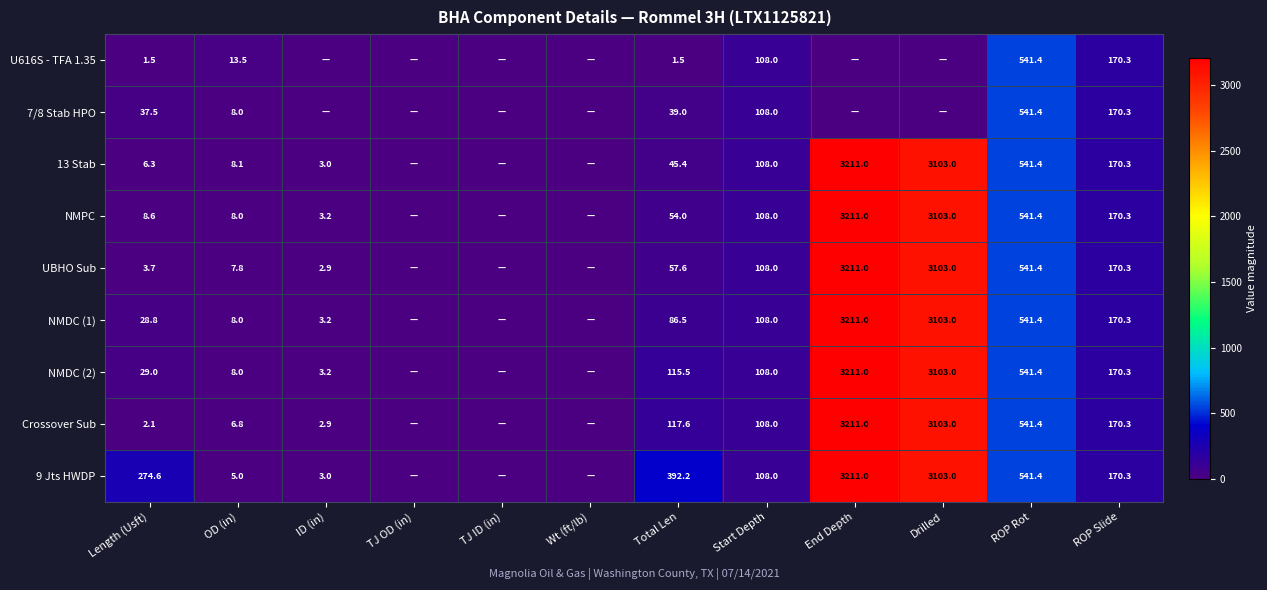

Is it true that NMDC (2) equals 5.1 at OD (in)?

False